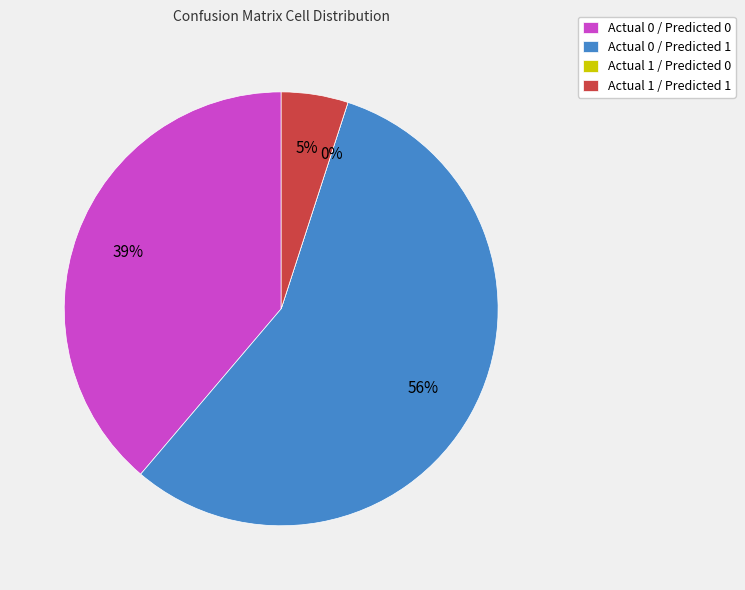

Count the number of slices in the pie.

4